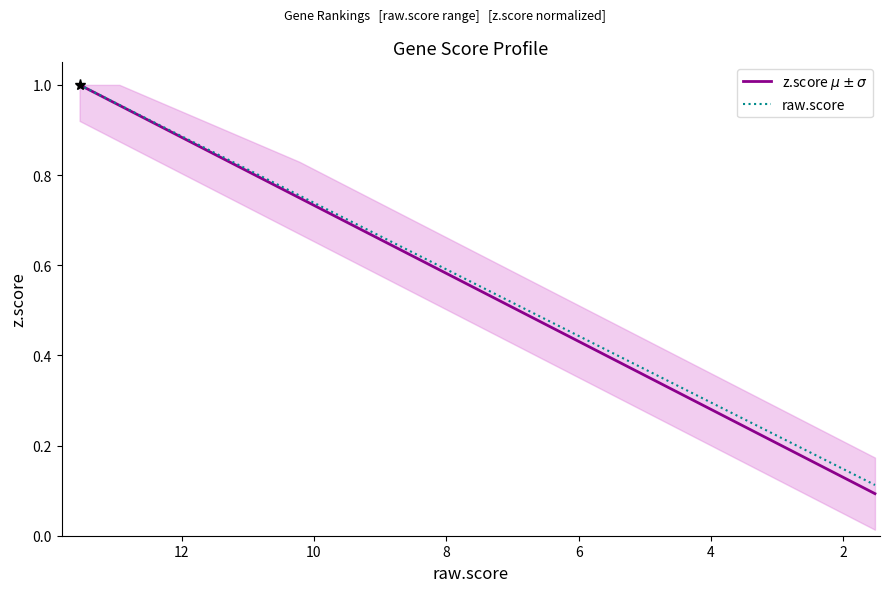

What is the label of the 5th point from the left?

8